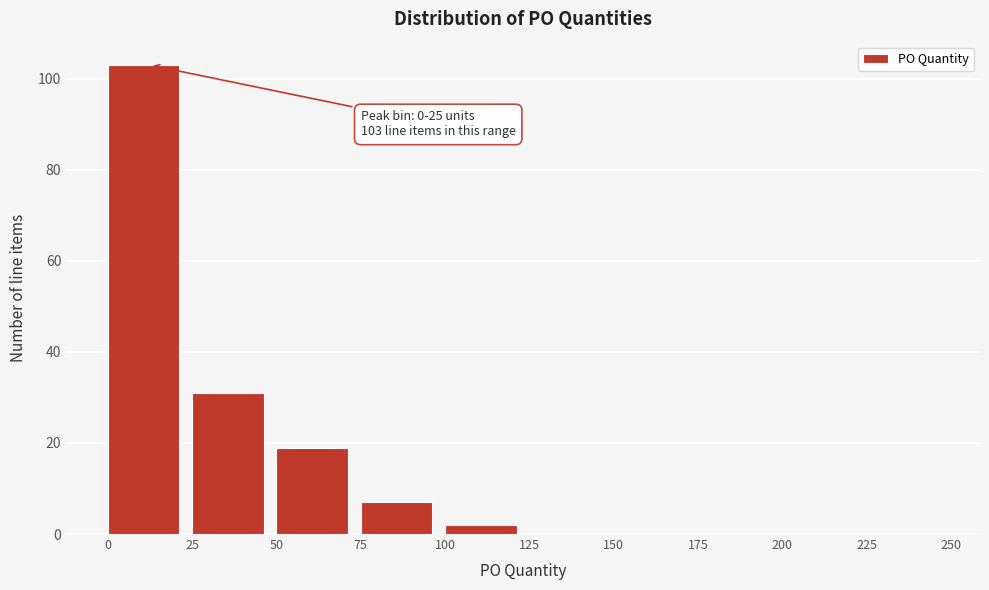

Which range on the x-axis has the tallest bar?

0 to 25